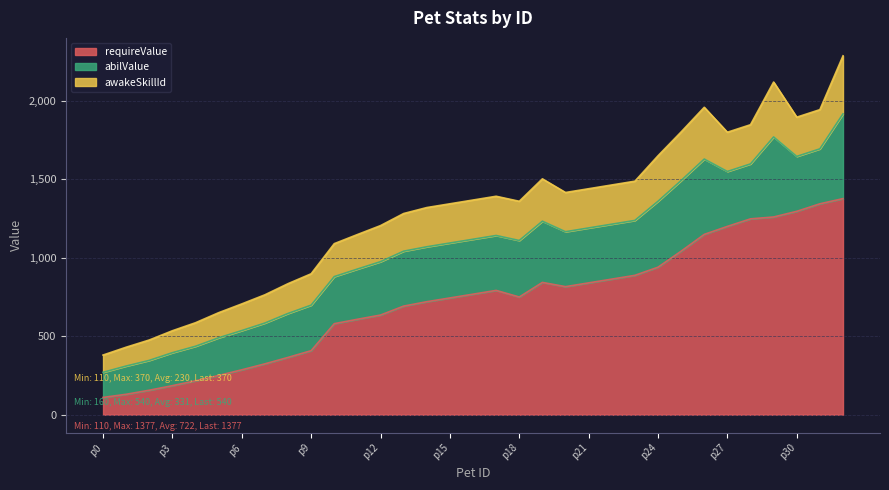

What is the spread (max minus min) of values at p14?

470